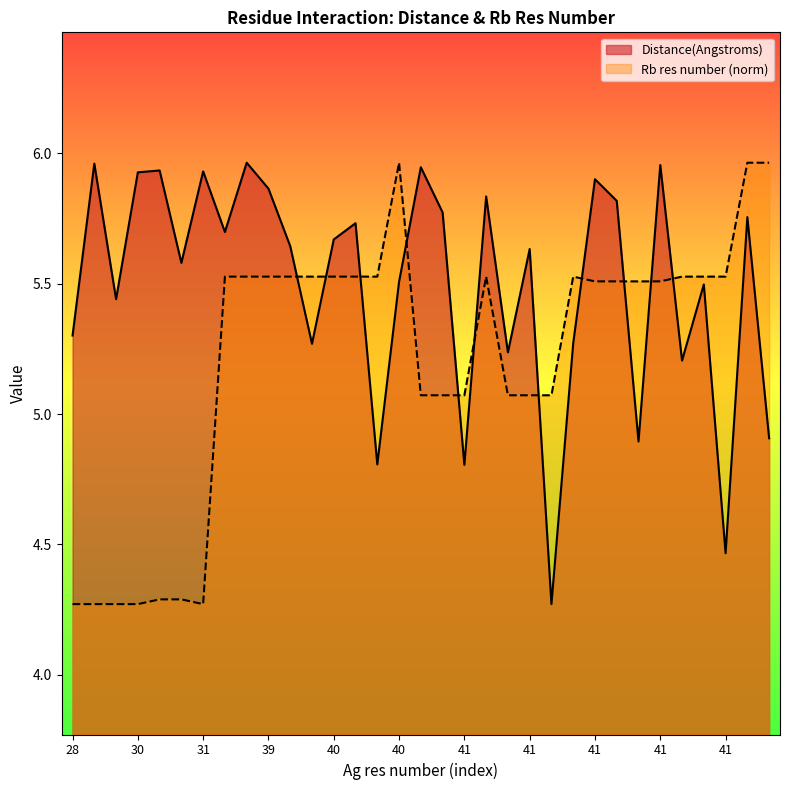

How many interior local valleys does the Distance(Angstroms) series have?

11